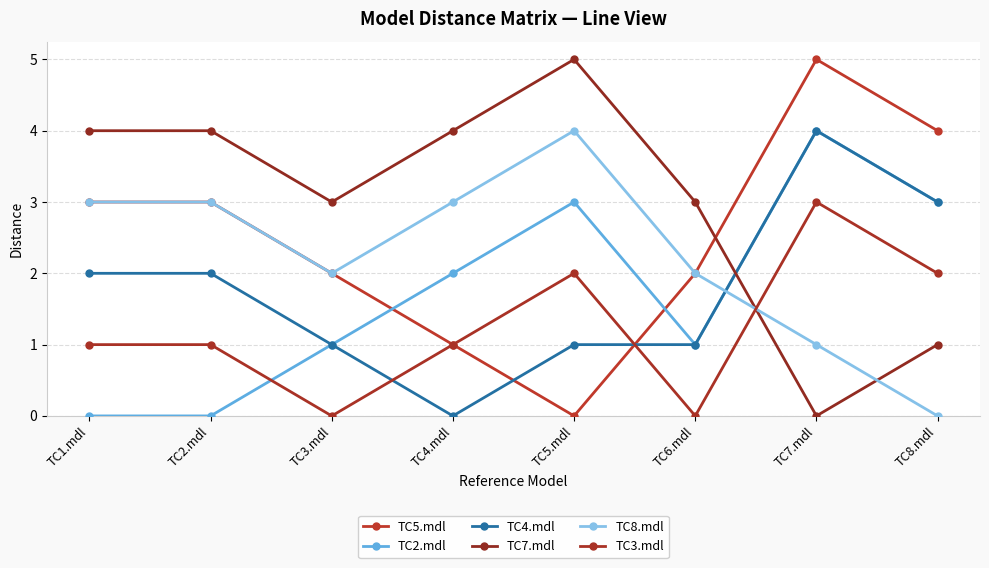

The TC4.mdl series shows 1 at TC6.mdl. True or false?

True